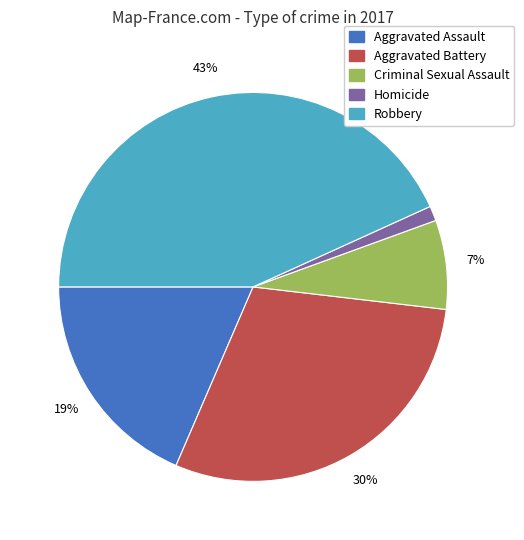

To the nearest percent, what is the combined percentage of Robbery and Aggravated Assault?

62%